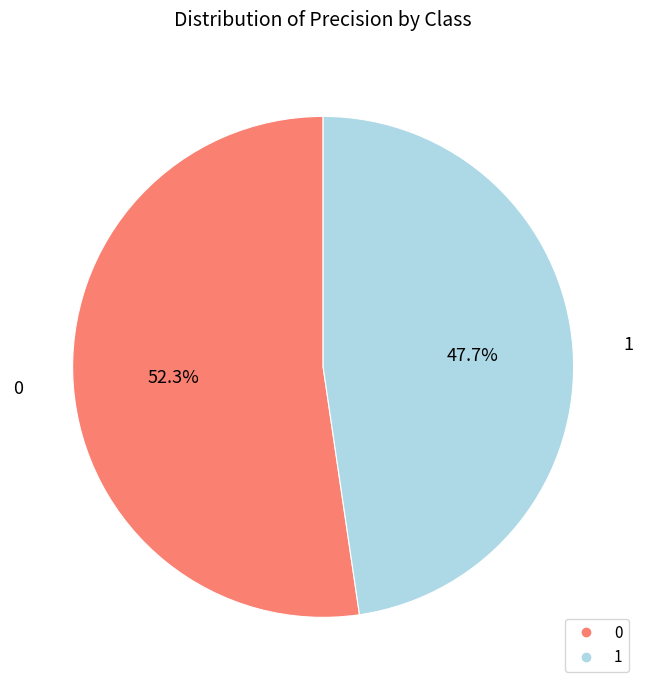

True or false: 1 accounts for 48% of the total.

True